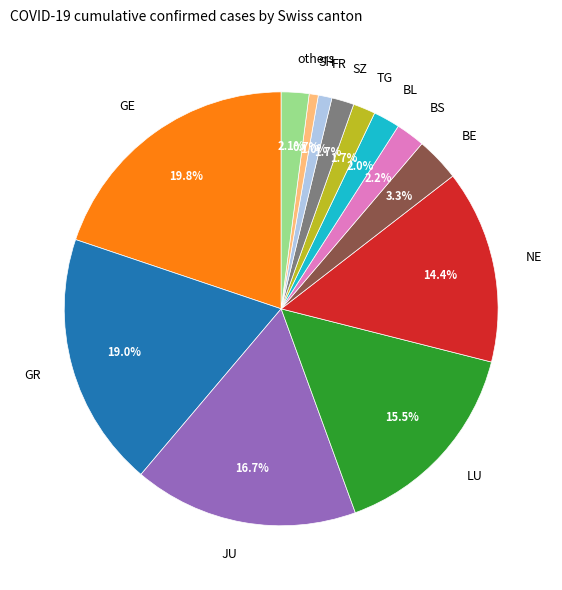

Is BE the majority of the pie?

No